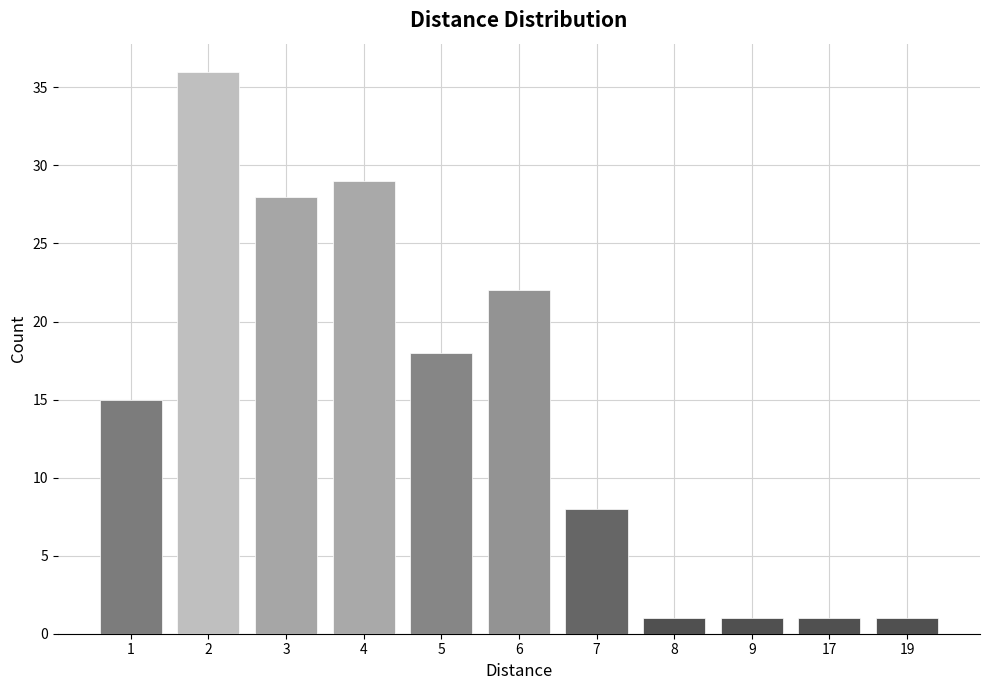

Reading left to right, transcribe all the data shown in this chart.

1=15	2=36	3=28	4=29	5=18	6=22	7=8	8=1	9=1	17=1	19=1